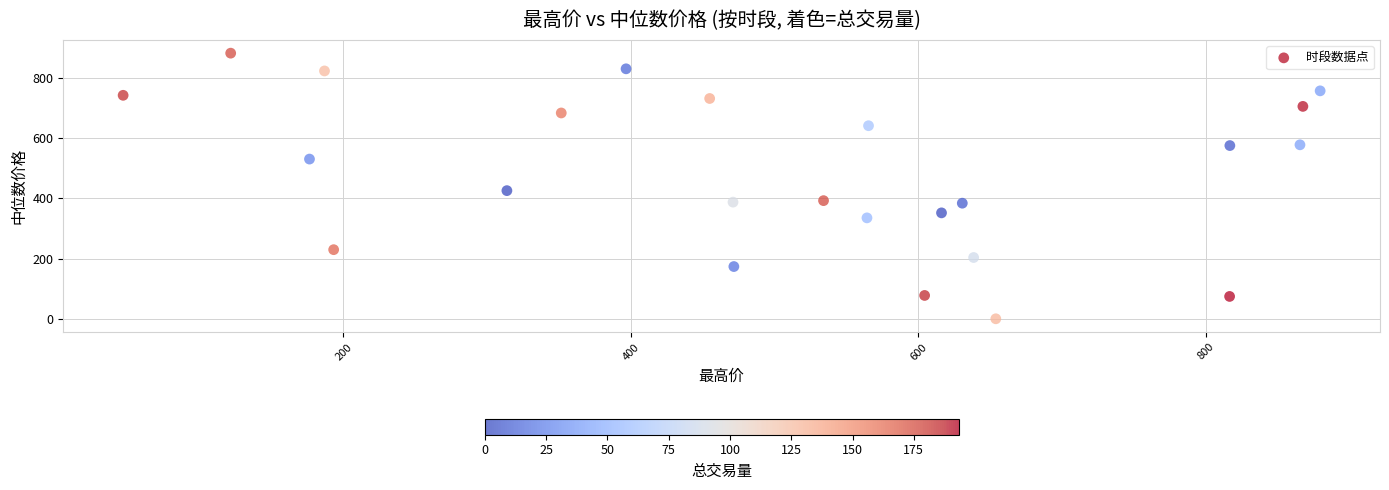

What is the range of X values (max minus min)?

832.7